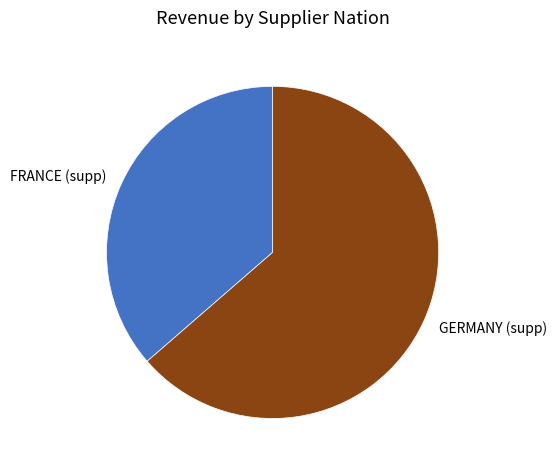

What is the majority slice?

GERMANY